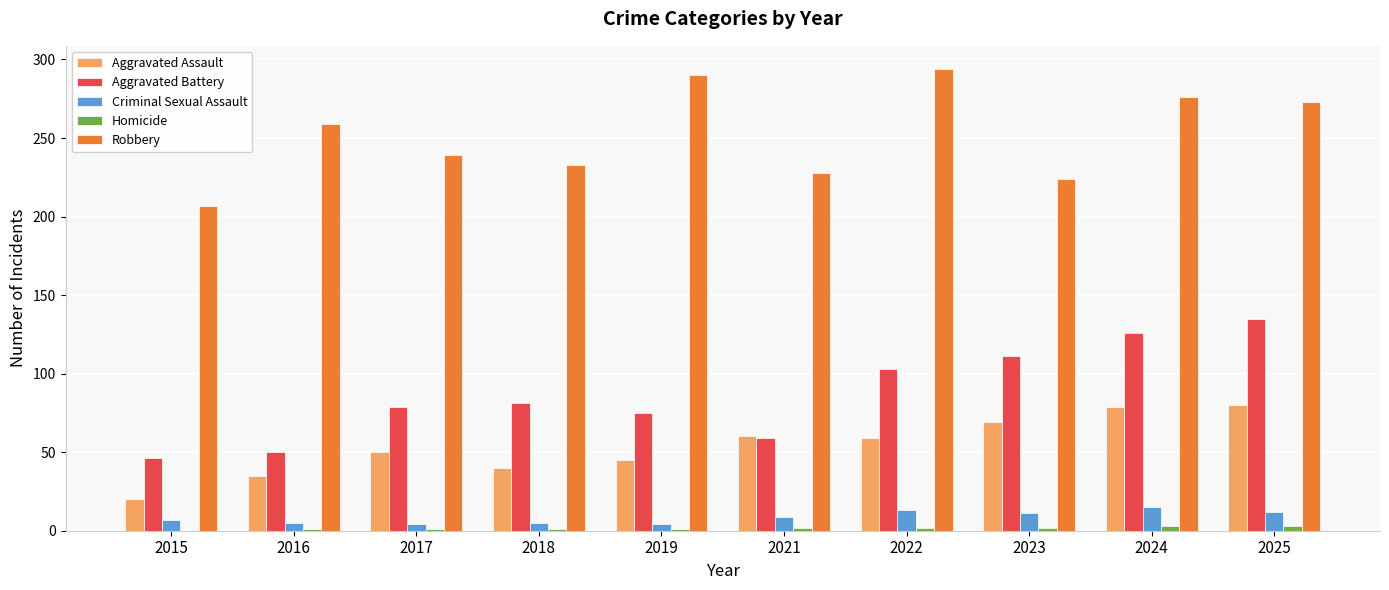

Is it true that Aggravated Assault equals 80 at 2025?

True